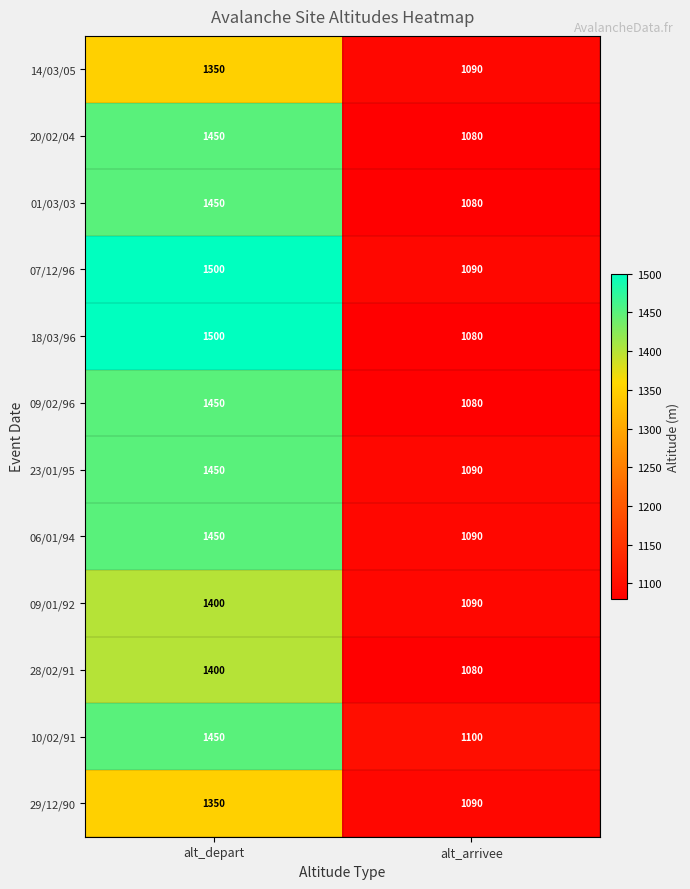

What is the spread (max minus min) of values at alt_depart?

150